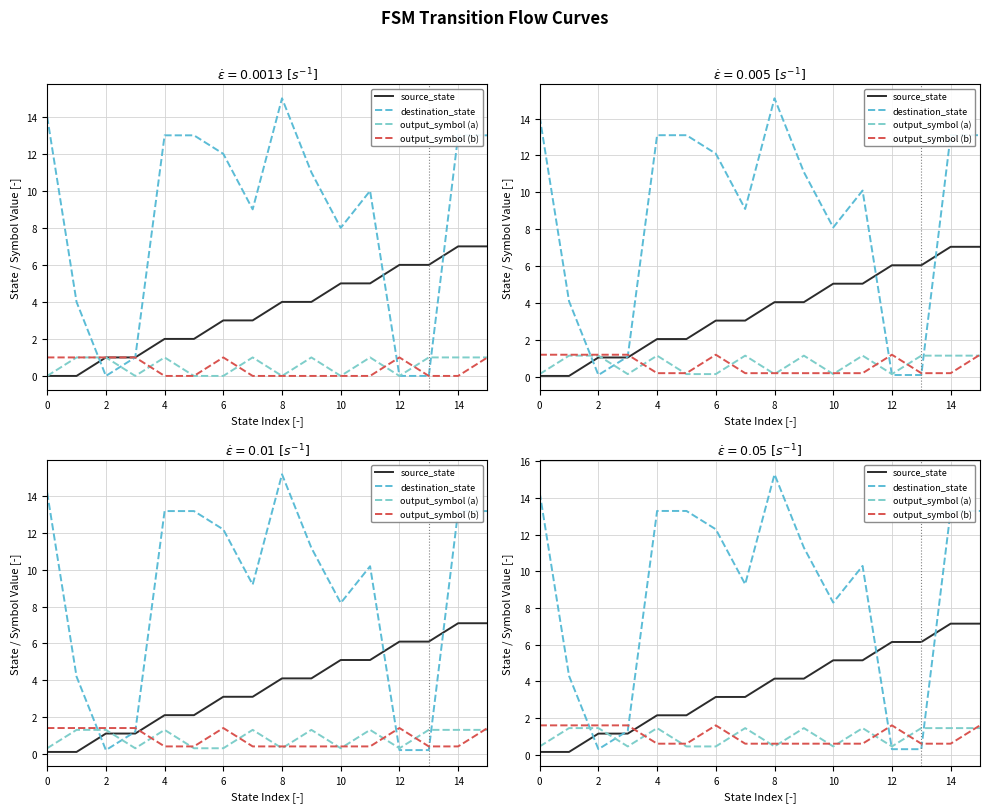

How many values in the output_symbol (a) series exceed 1?

9